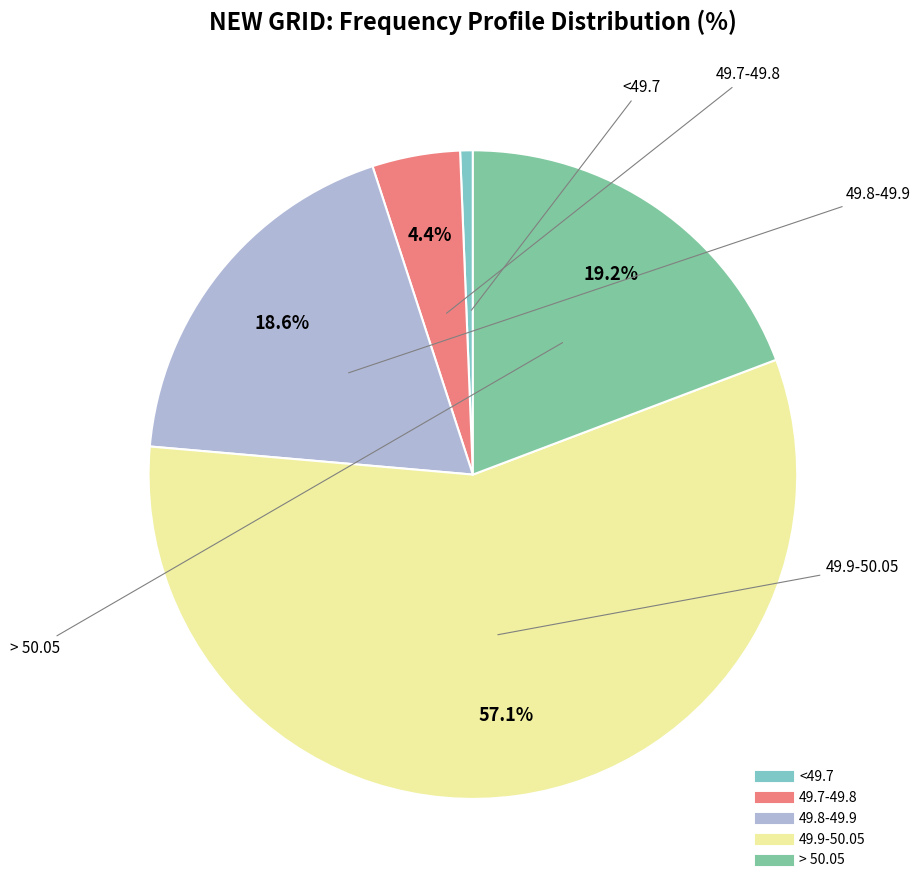

To the nearest percent, what is the difference between the largest and smallest slice percentages?

57%